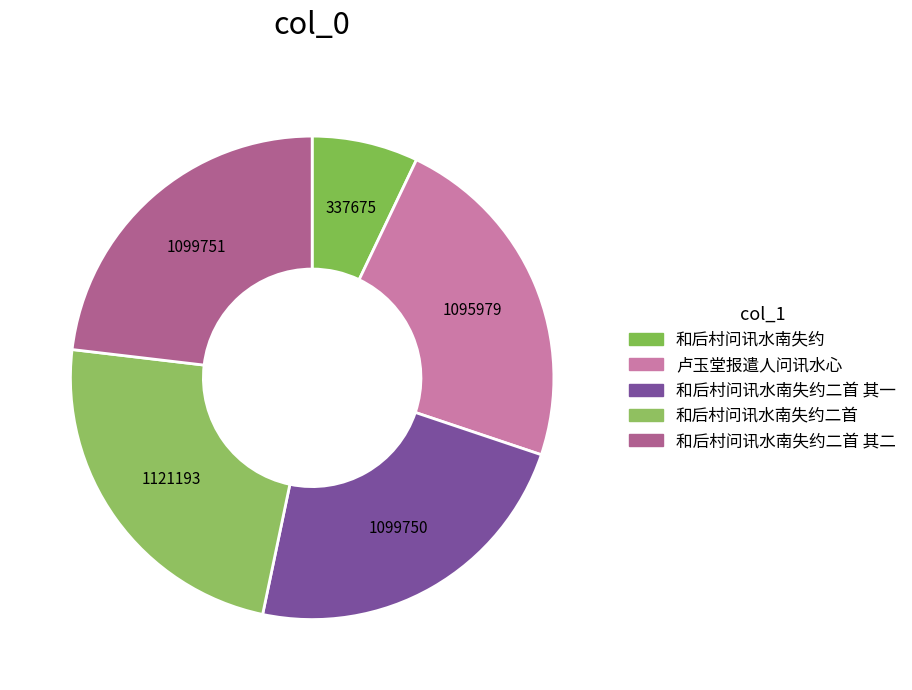

The 和后村问讯水南失约二首 其二 slice represents 23% of the pie. True or false?

True